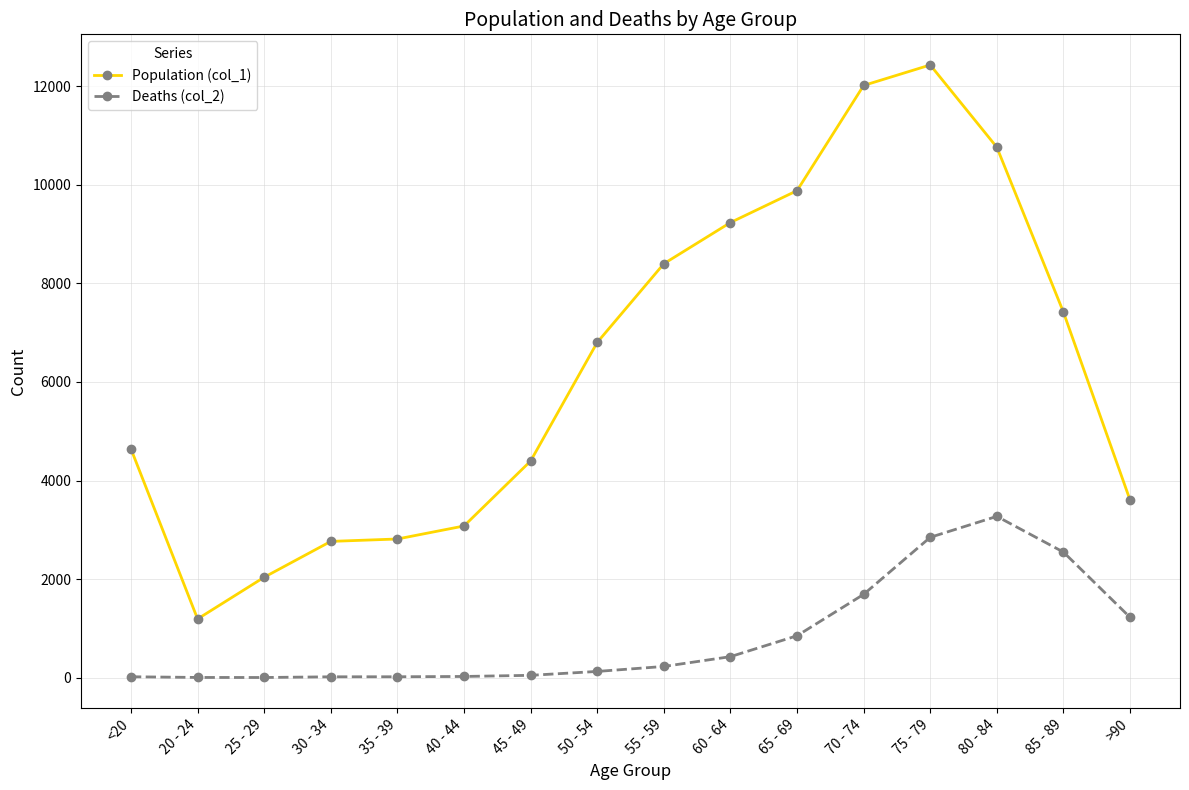

How many data points in Population (col_1) are less than 6803?

8